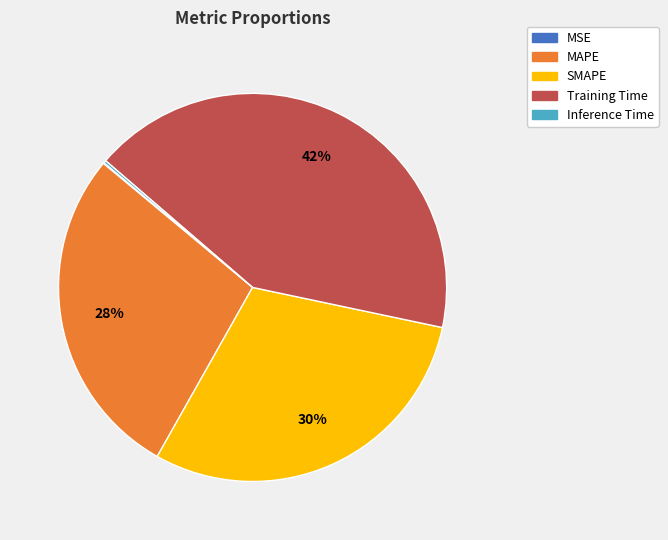

Which category has the biggest portion of the pie?

Training Time